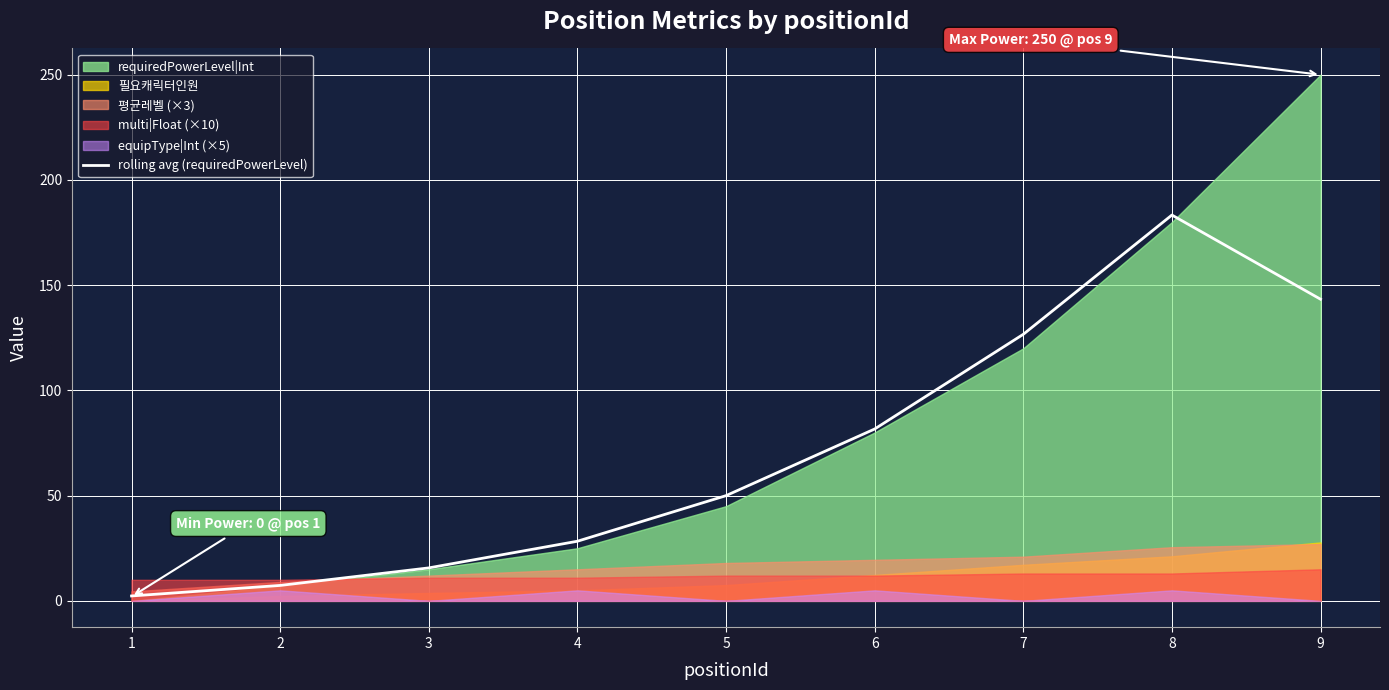

List the labels in order of value, smallest first.

1, 2, 3, 4, 5, 6, 7, 9, 8